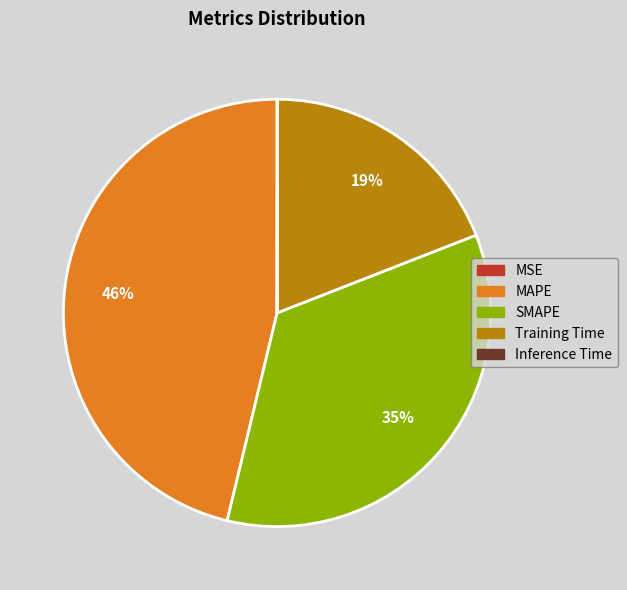

Does any single category account for the majority?

No